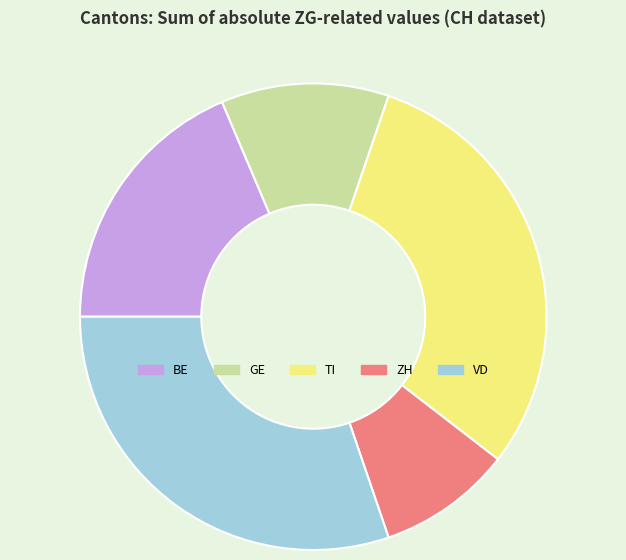

Is the sum of BE and VD greater than half?

No